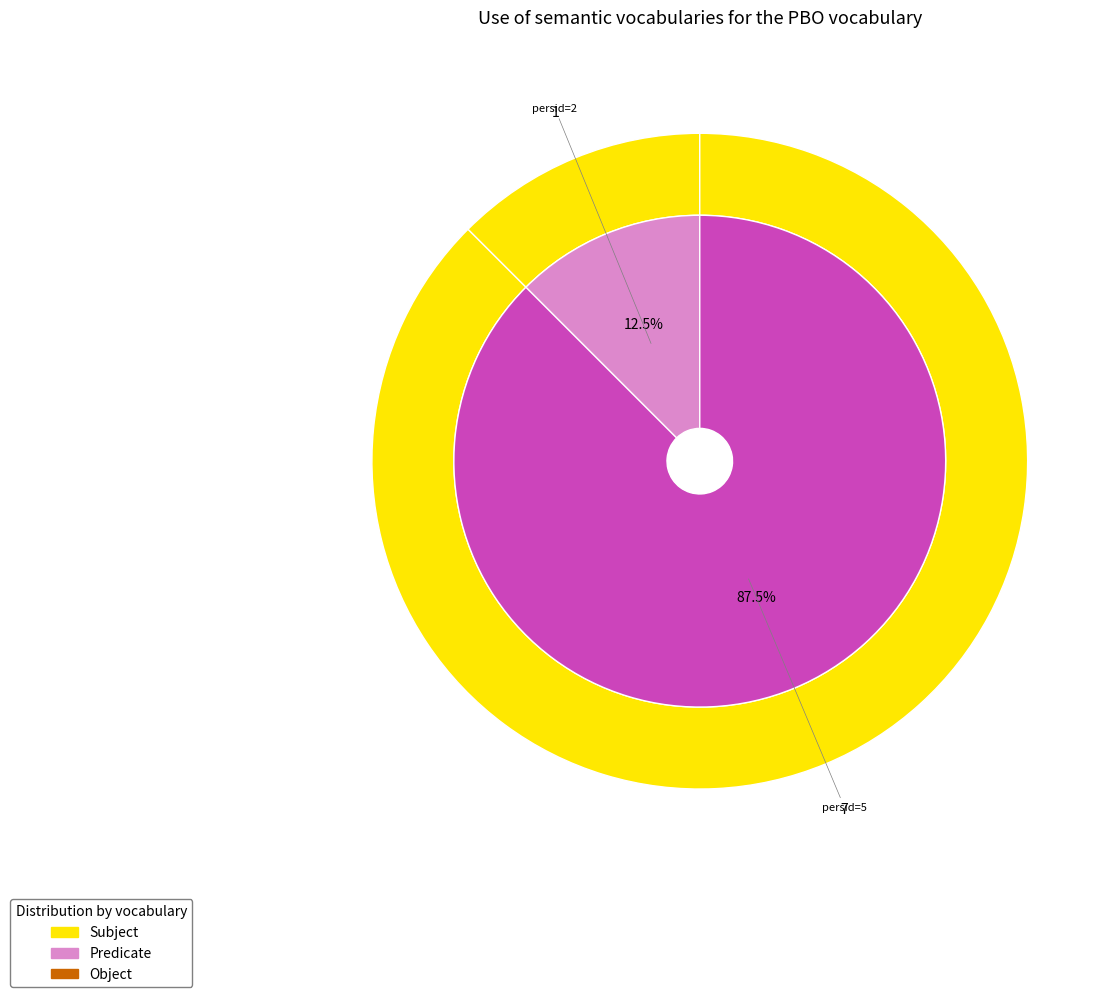

Is it true that 2 is 4% of the pie?

False